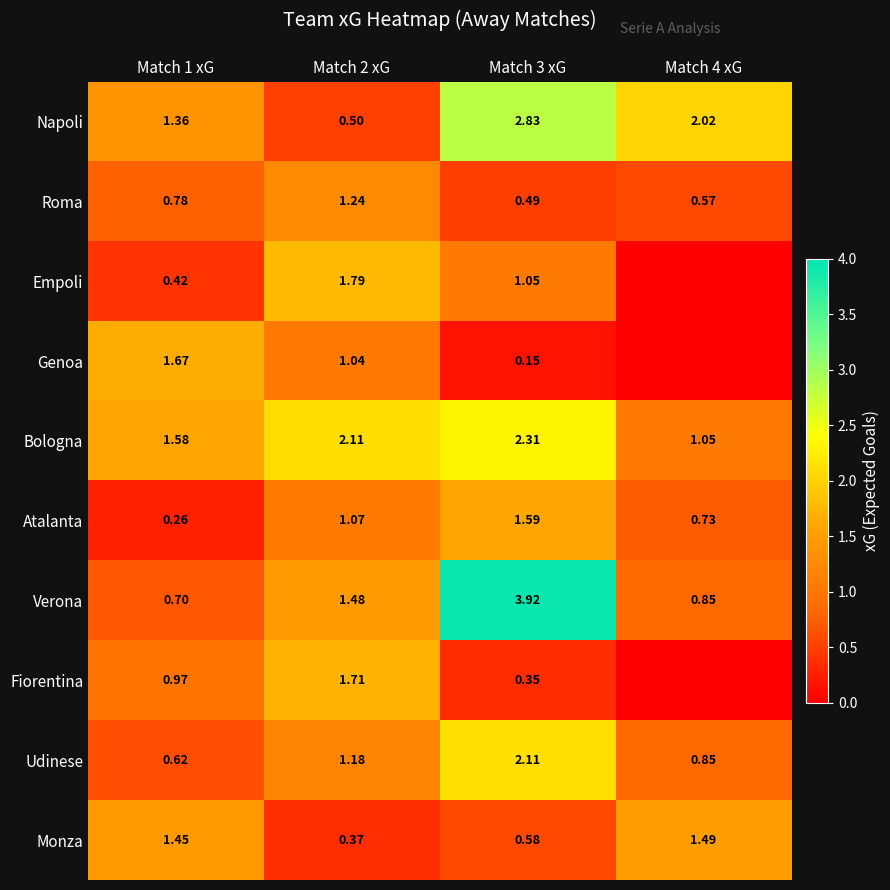

What is the sum of all Roma values?

3.1